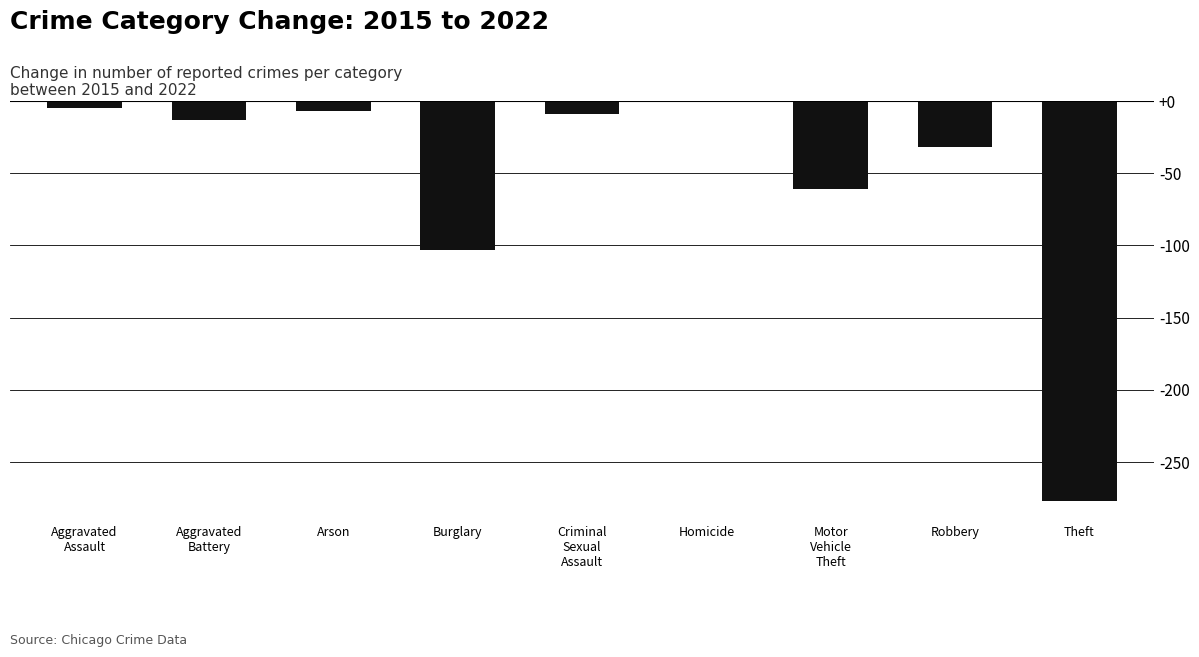

What is the difference between the values at Motor
Vehicle
Theft and Robbery?

29